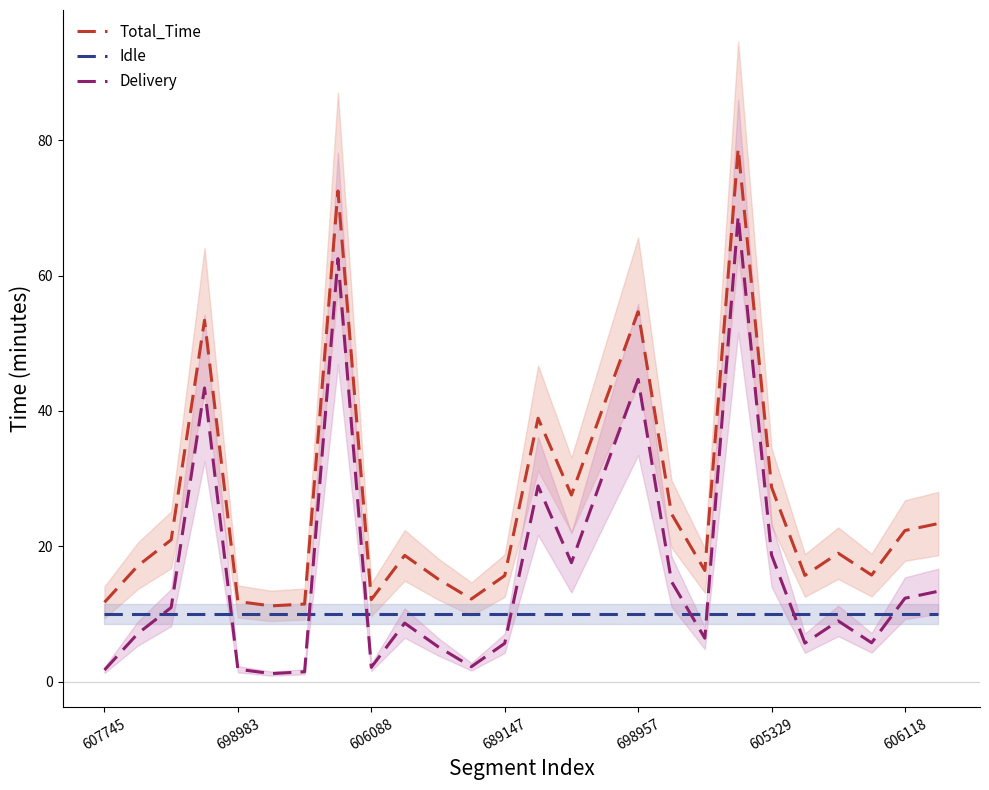

What is the average value of the Idle series?

10.0